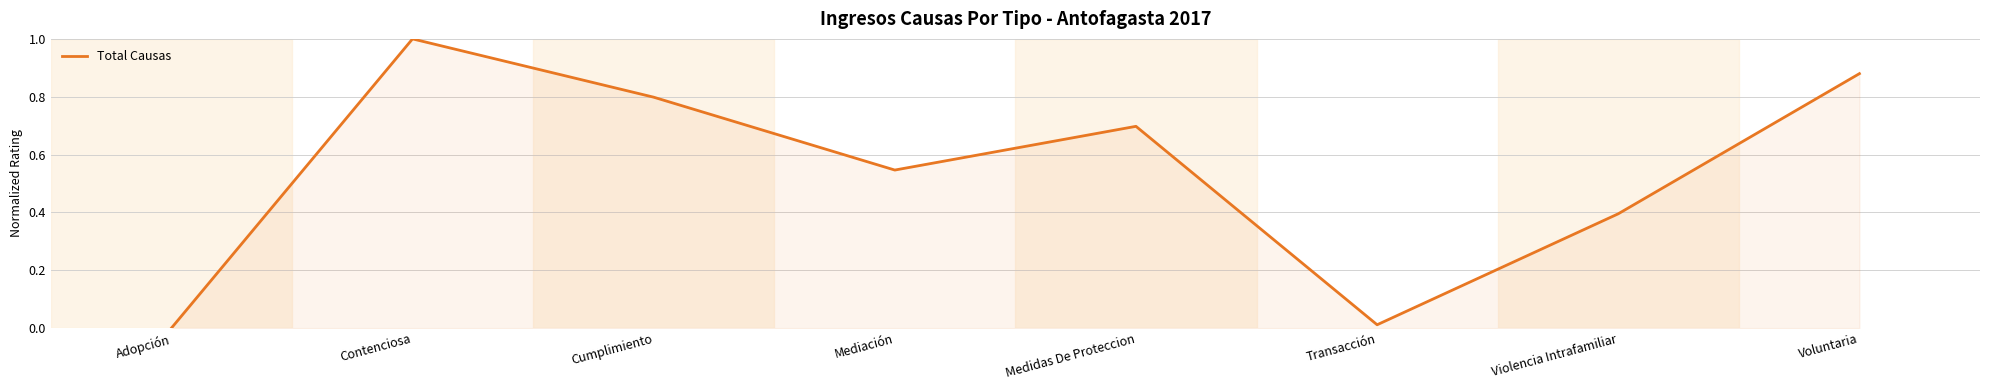

What is the change in value from Adopción to Mediación?

+0.5